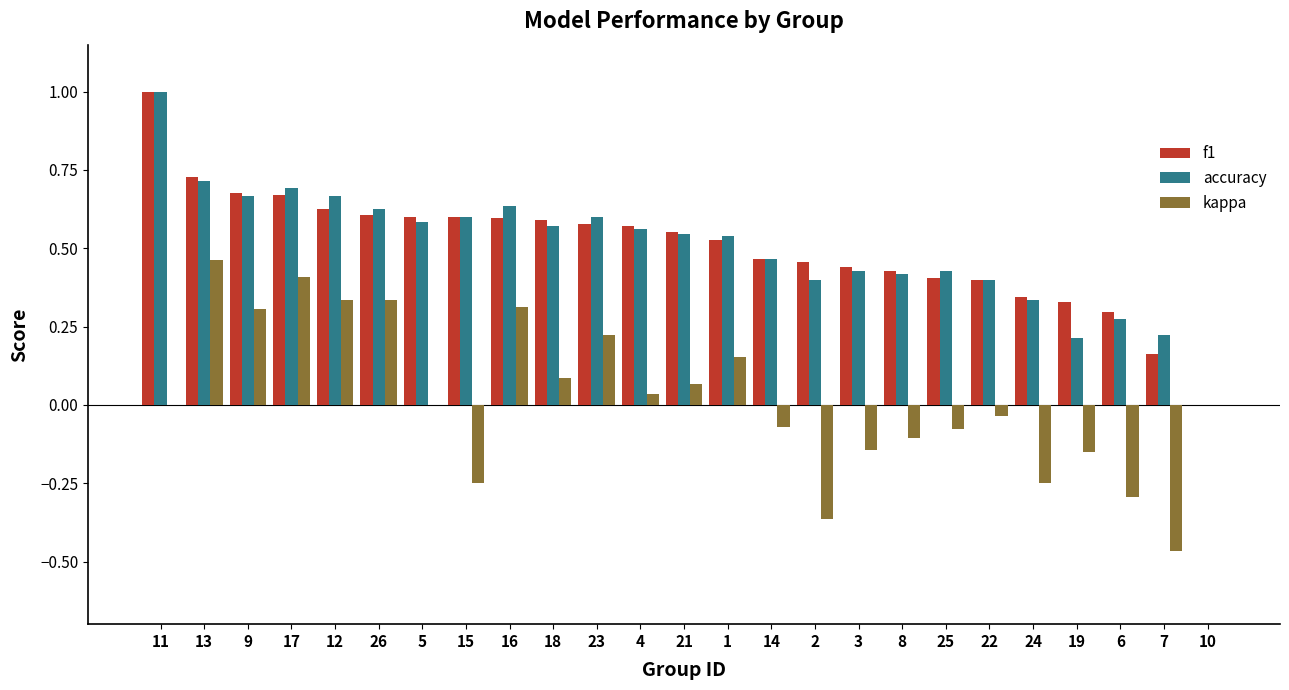

Are the bars horizontal?

No